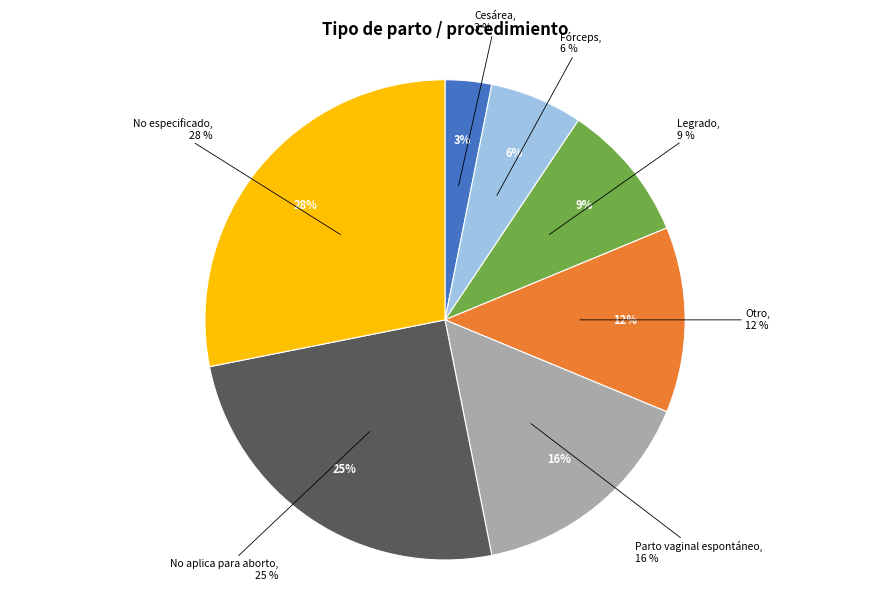

How much of the chart is everything except Parto vaginal espontáneo?

84.4%